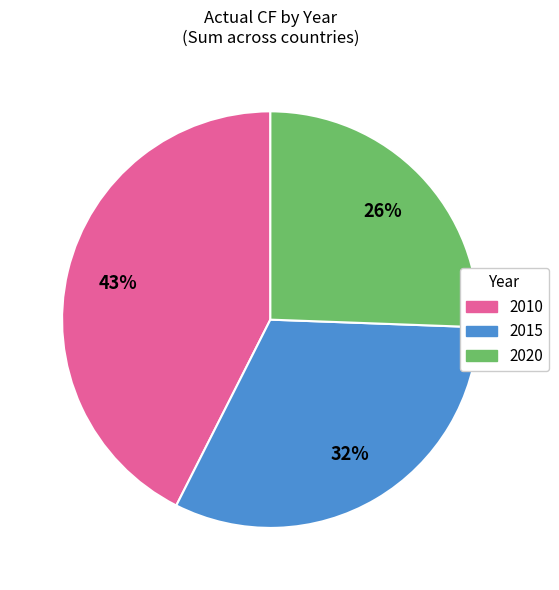

Is there a majority slice in this chart?

No